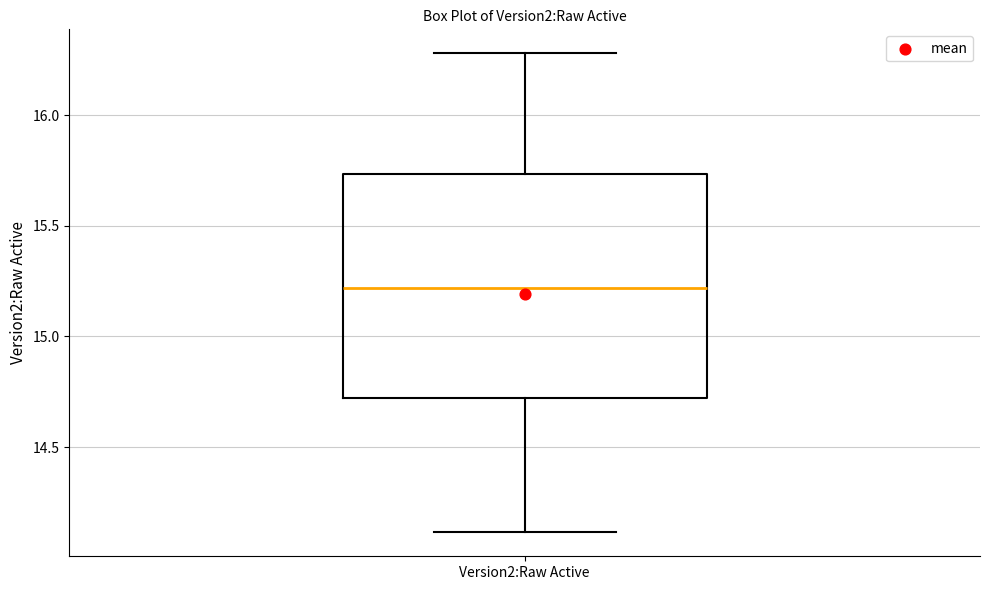

Read this box plot against the y-axis: the position of the median line, the range covered by the box, and the ends of both whiskers. The values are not printed on the chart, so give them approximately, as read against the axis.

median 15.20, box 14.70 to 15.75, whiskers 14.10 to 16.30